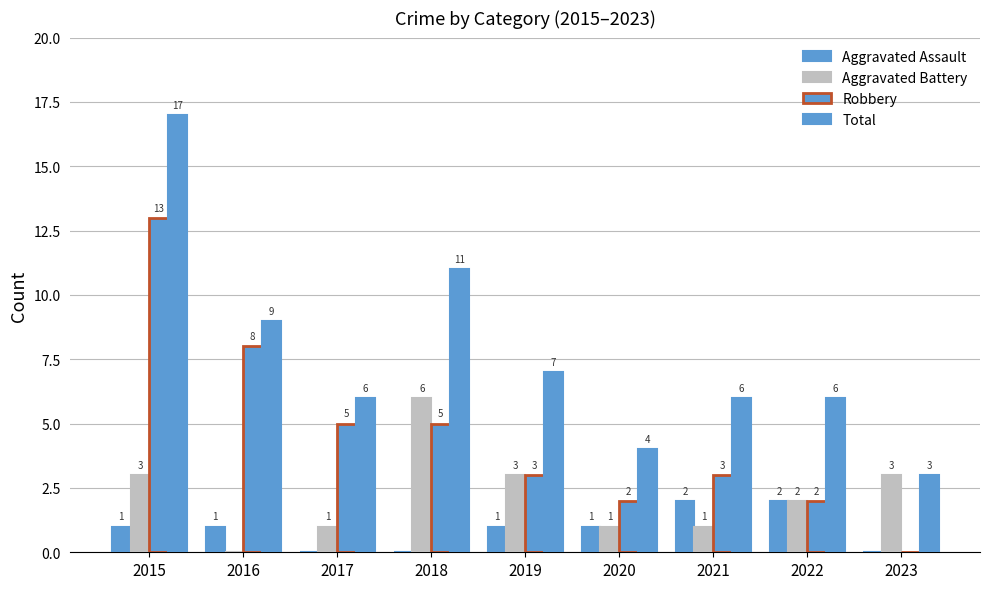

How many values in Robbery are above zero?

8